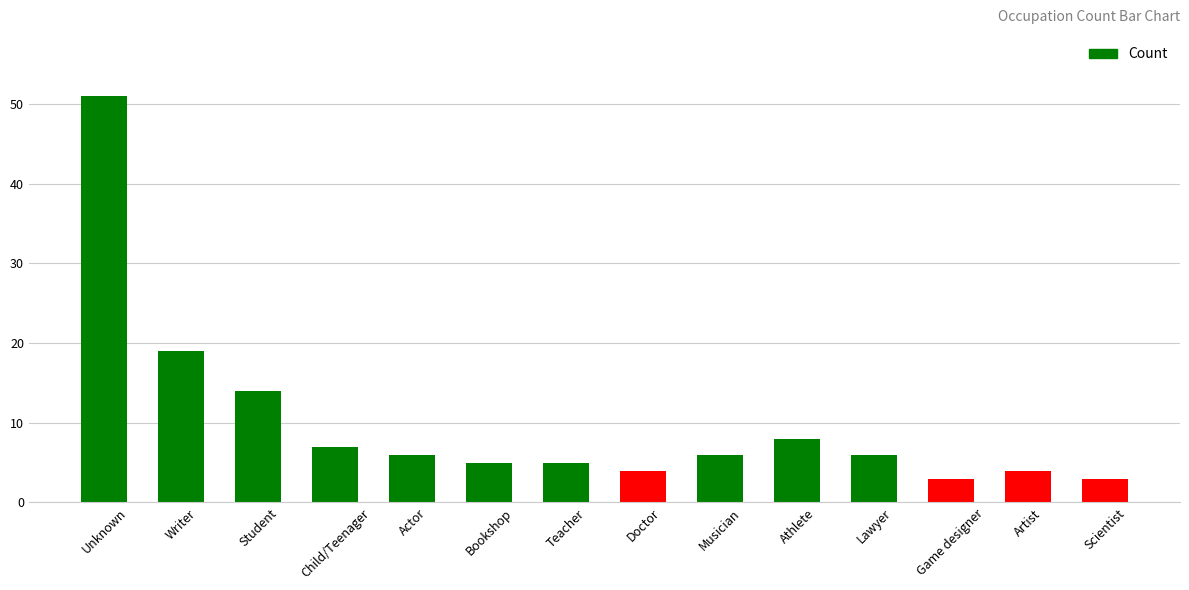

What is the label of the 4th bar from the left?

Child/Teenager